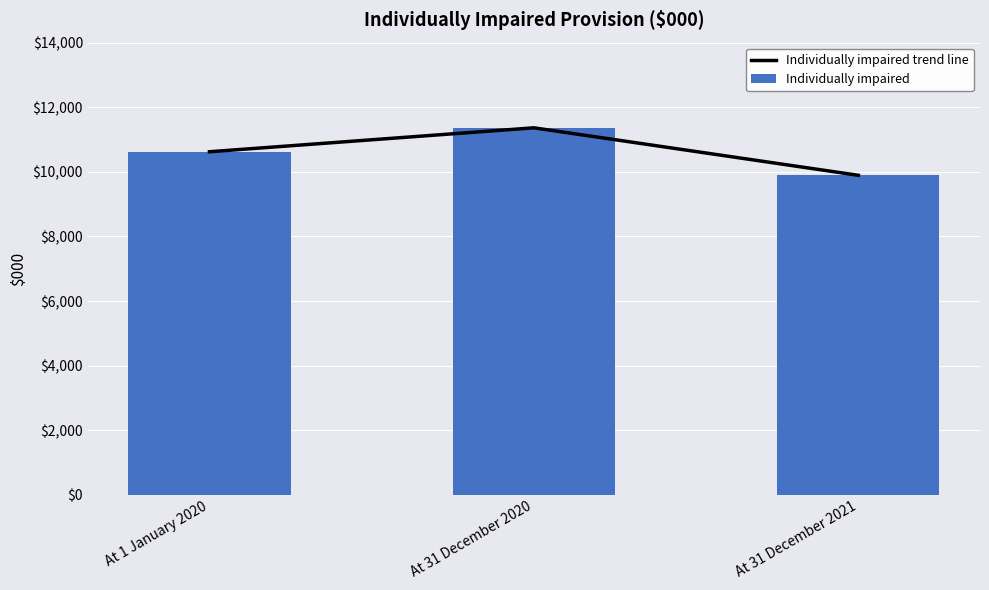

What are all the series names shown in the legend?

Individually impaired trend line, Individually impaired